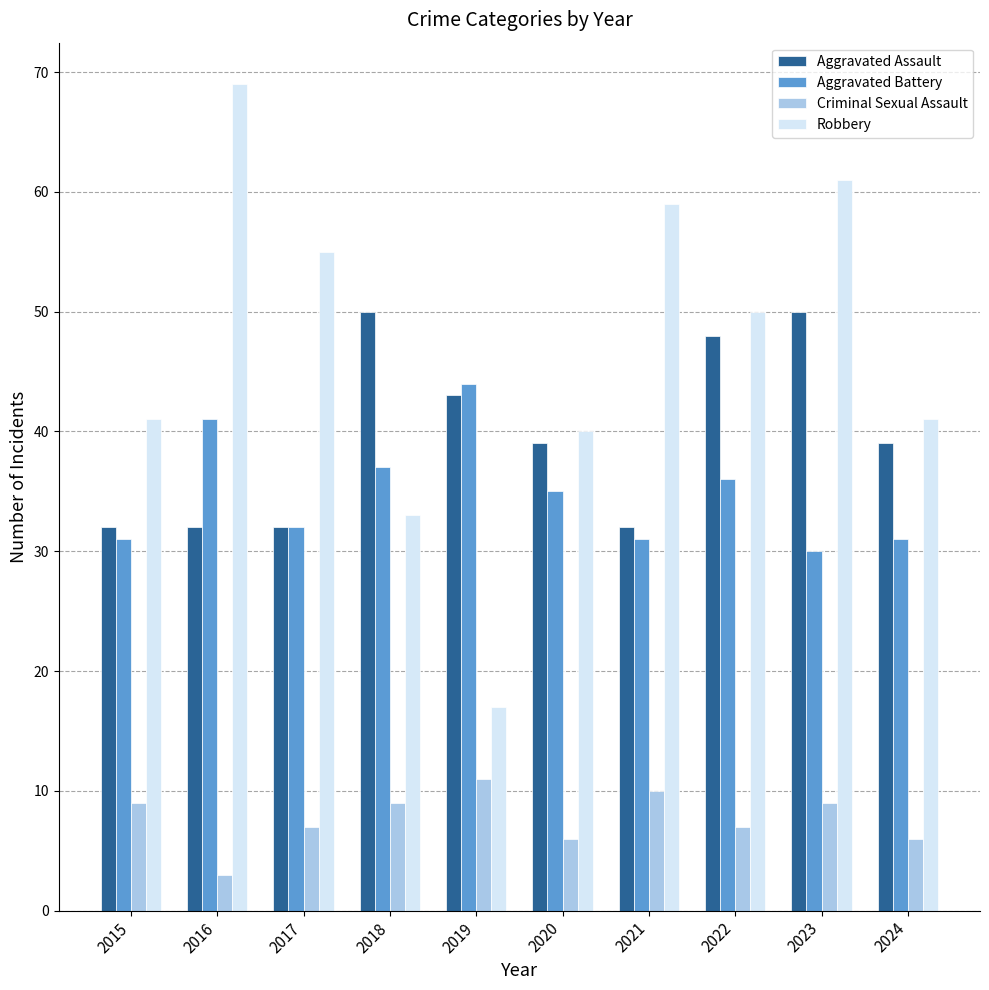

How many bars are there in total?

40